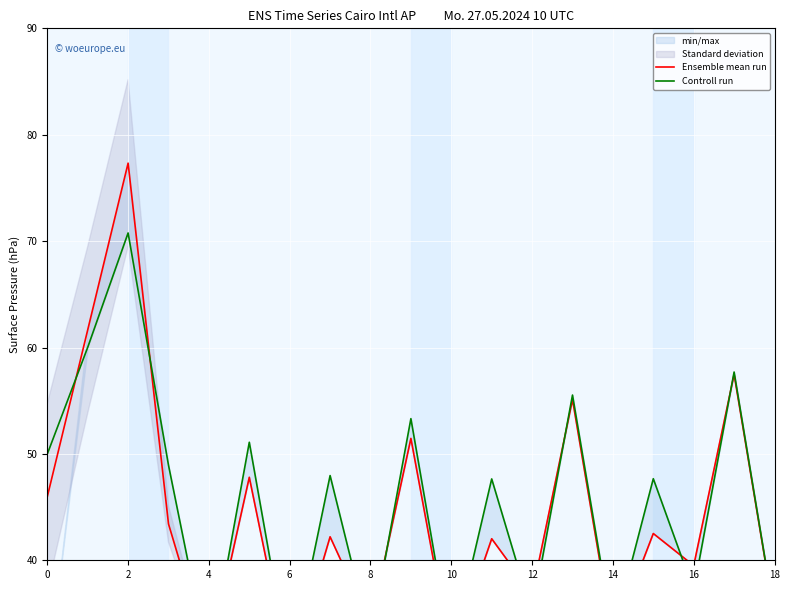

At which label does Ensemble mean run reach its minimum?

6